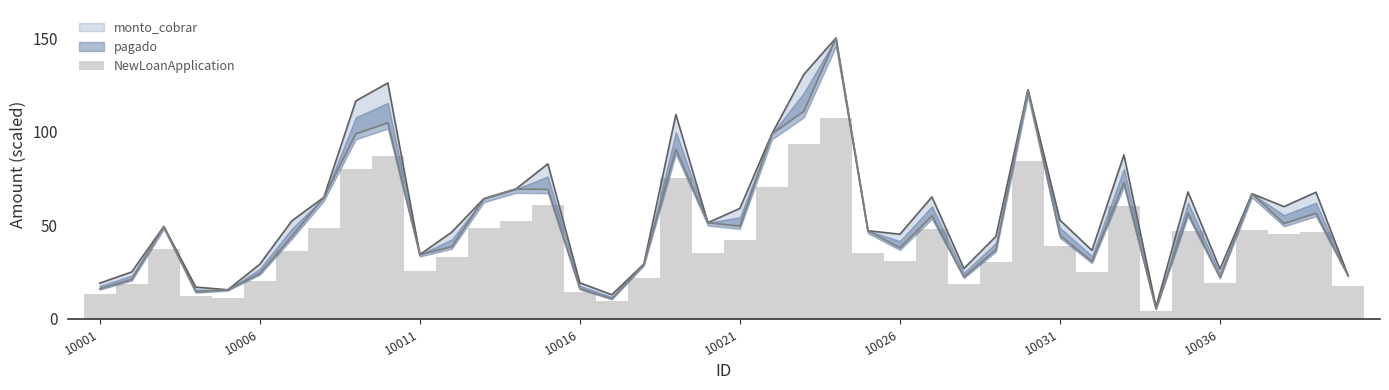

How many data points are less than 37?

20